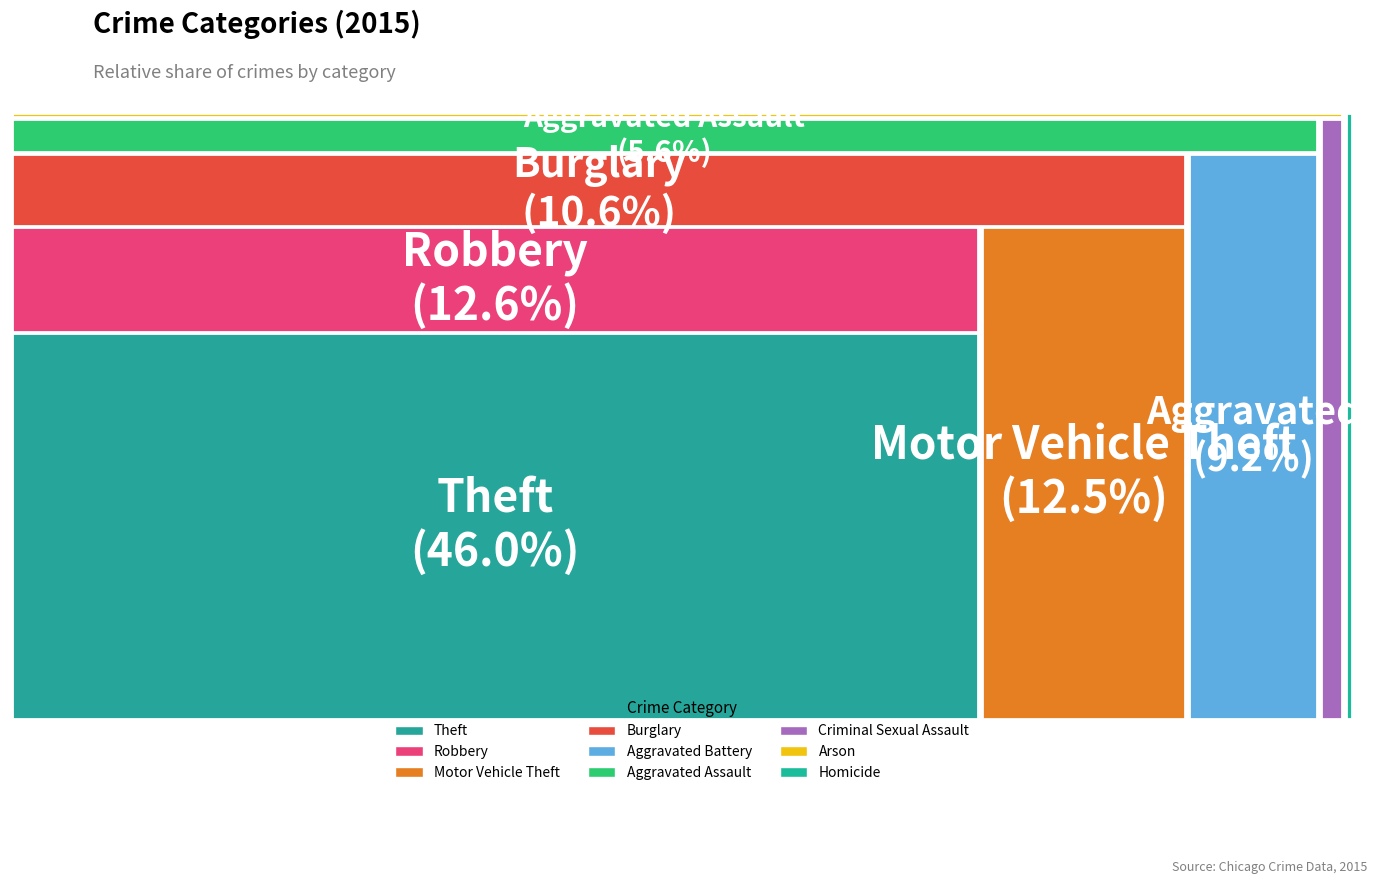

What is the change in value from Arson to Motor Vehicle Theft?

+196